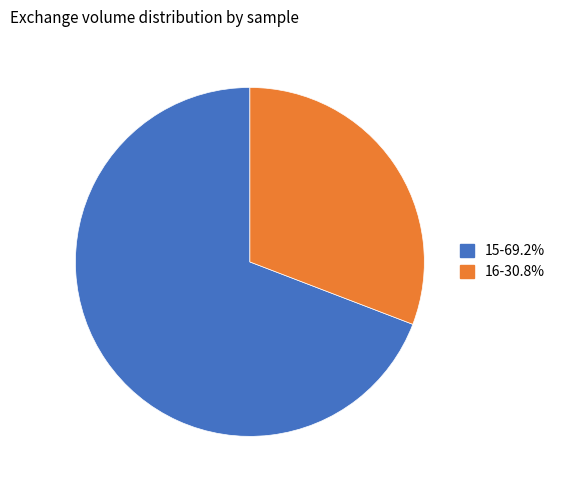

Count the number of slices in the pie.

2